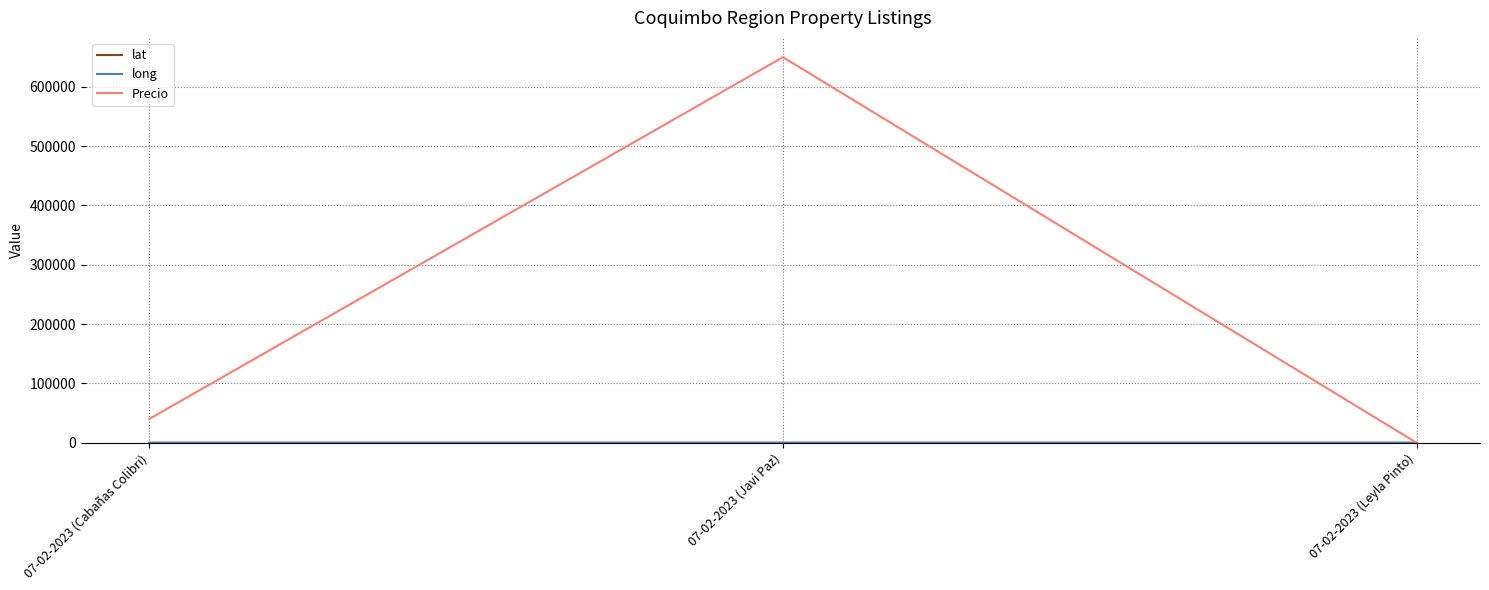

Rank the categories by Precio value from highest to lowest.

07-02-2023 (Javi Paz), 07-02-2023 (Cabañas Colibri), 07-02-2023 (Leyla Pinto)